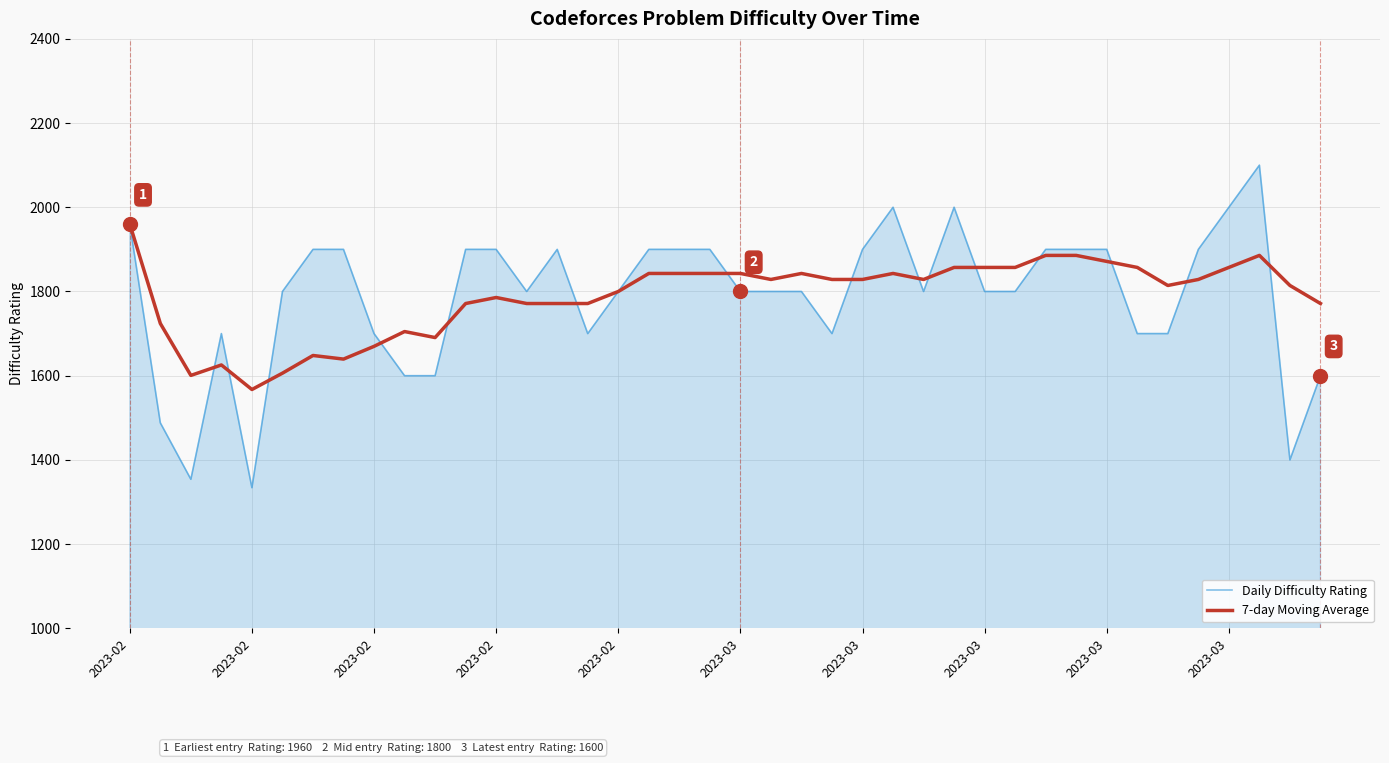

What is the maximum value shown in the chart?

2100.0